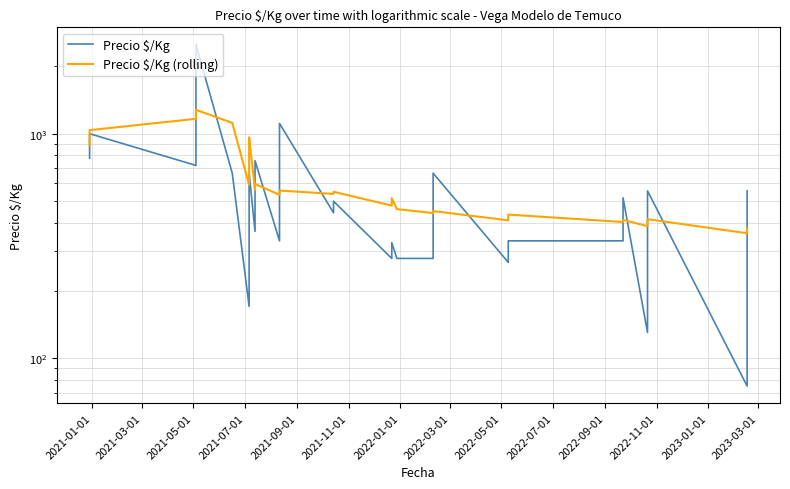

True or false: Precio $/Kg (rolling) and Precio $/Kg cross at least once.

True